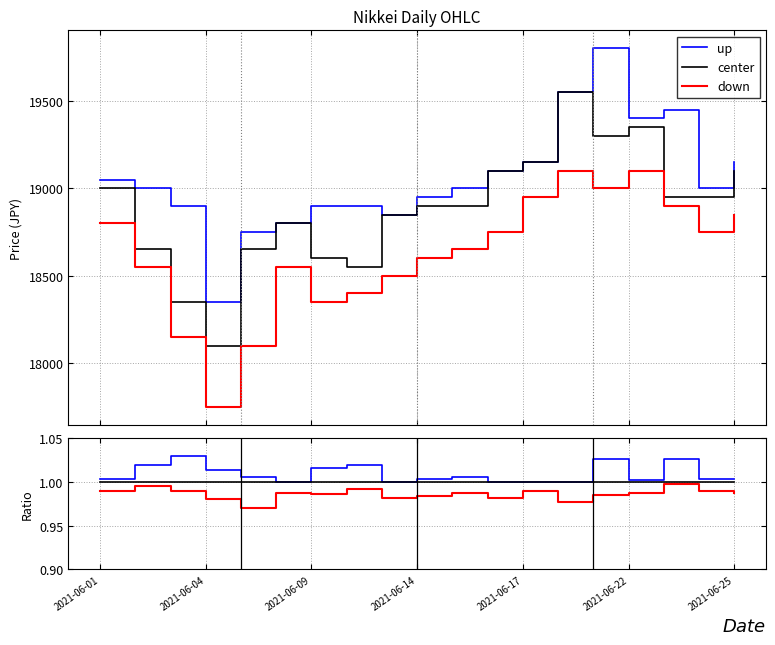

What is the total value across all series at 2021-06-09?

3.0